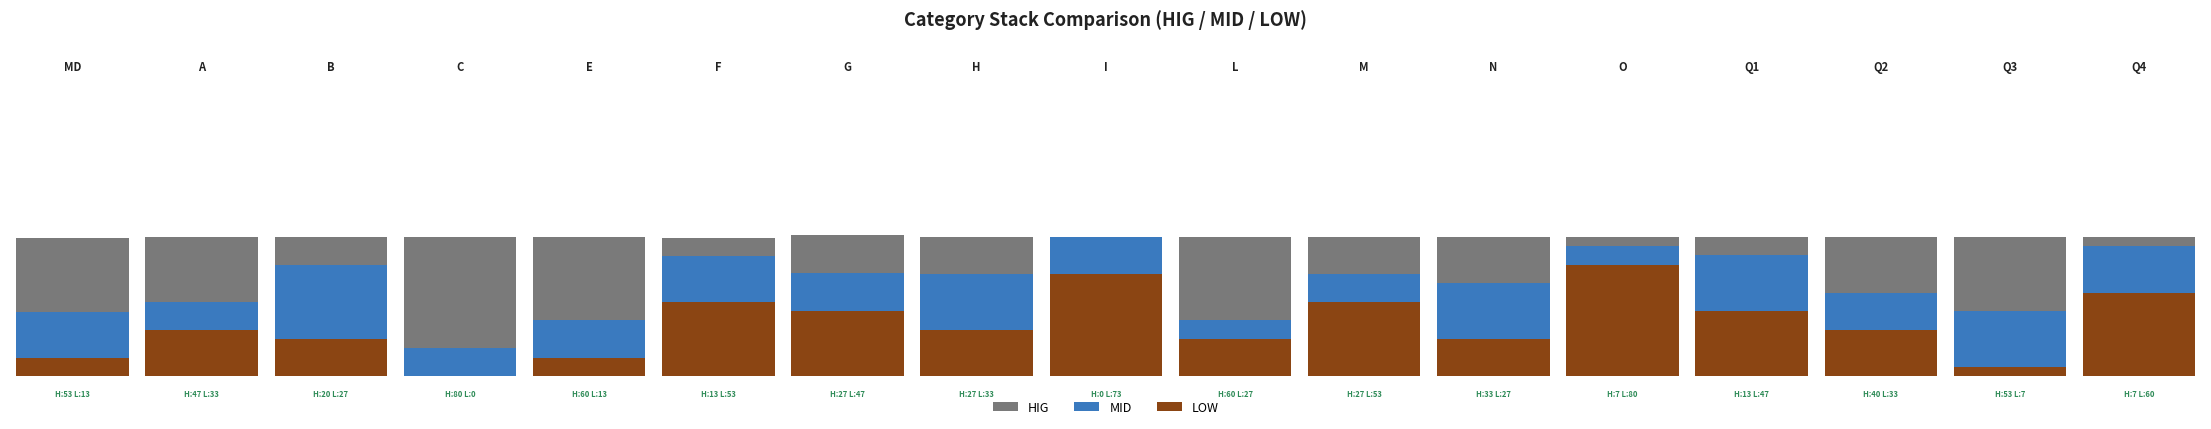

Are the bars horizontal?

No